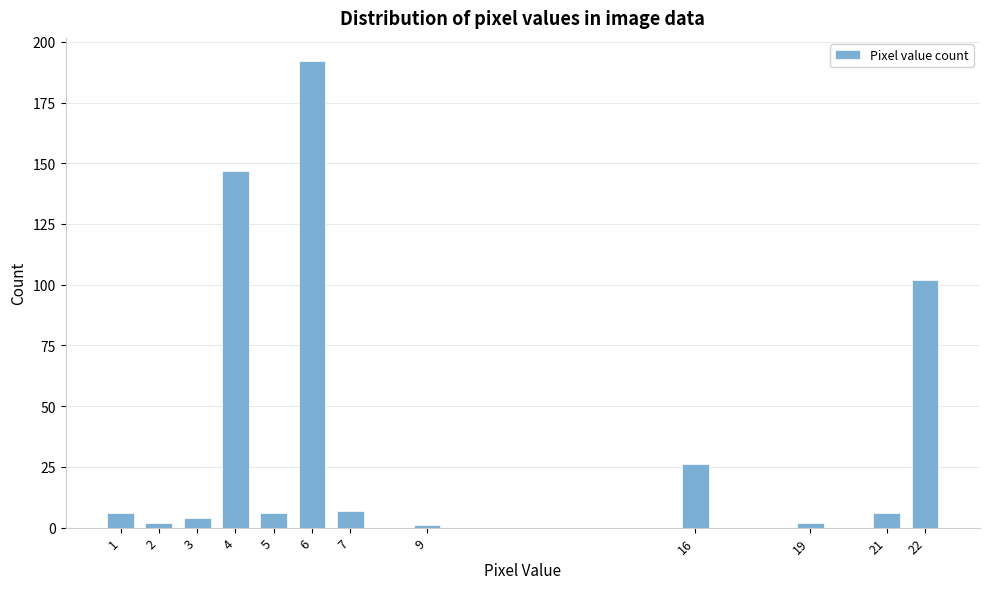

Reading left to right, transcribe all the data shown in this chart.

6	2	4	147	6	192	7	1	26	2	6	102